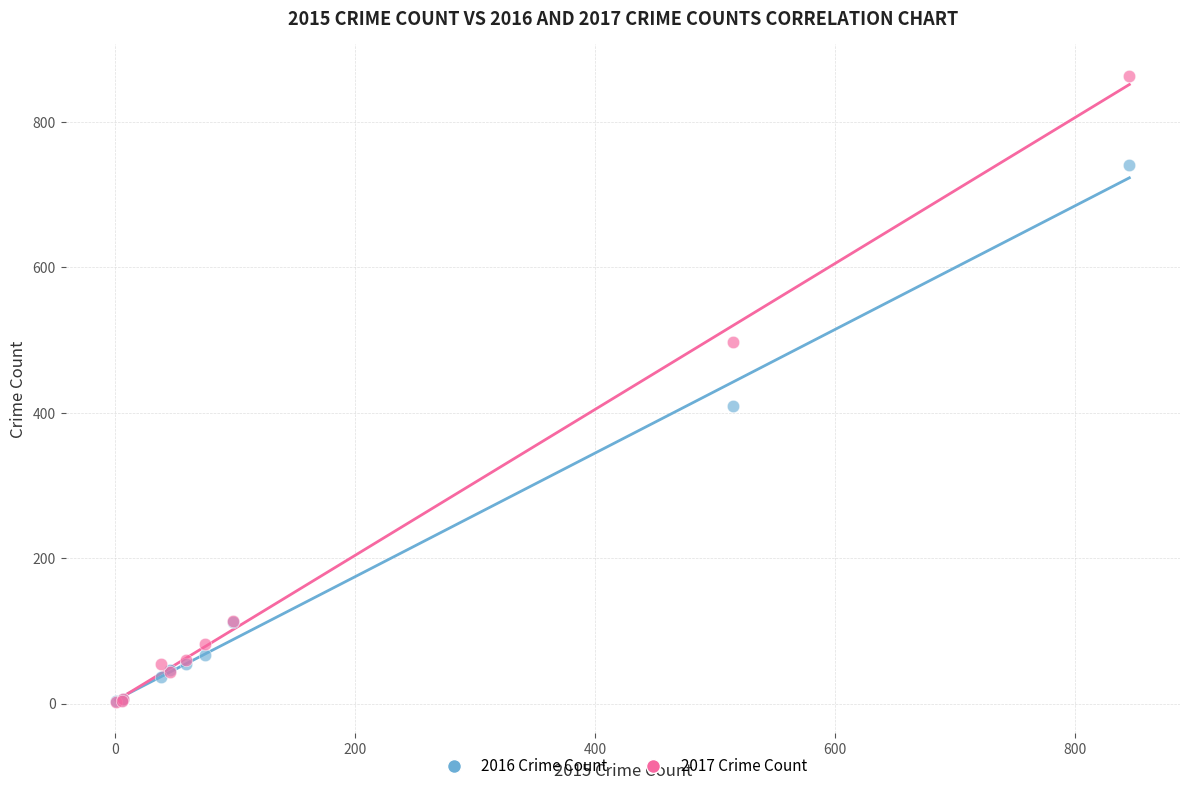

In the 2016 Crime Count series, what Y value is closest to 372?

409